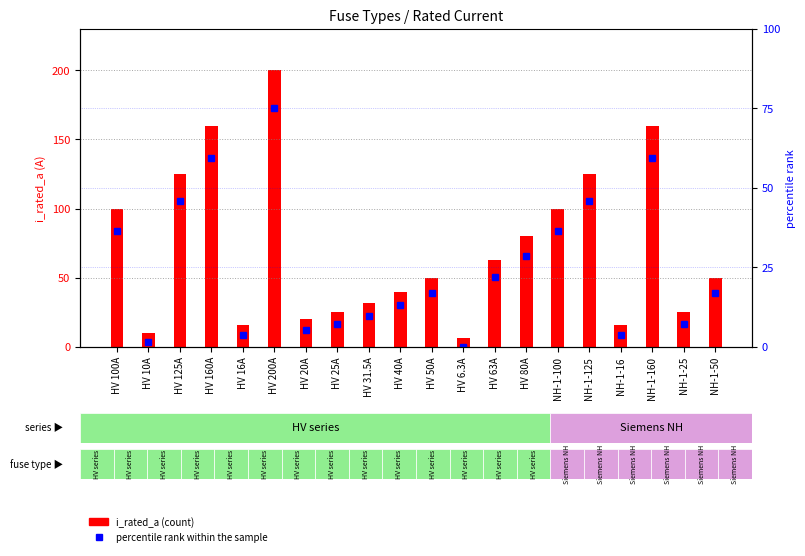

The value of percentile rank within the sample at HV 125A is 46.0. True or false?

True